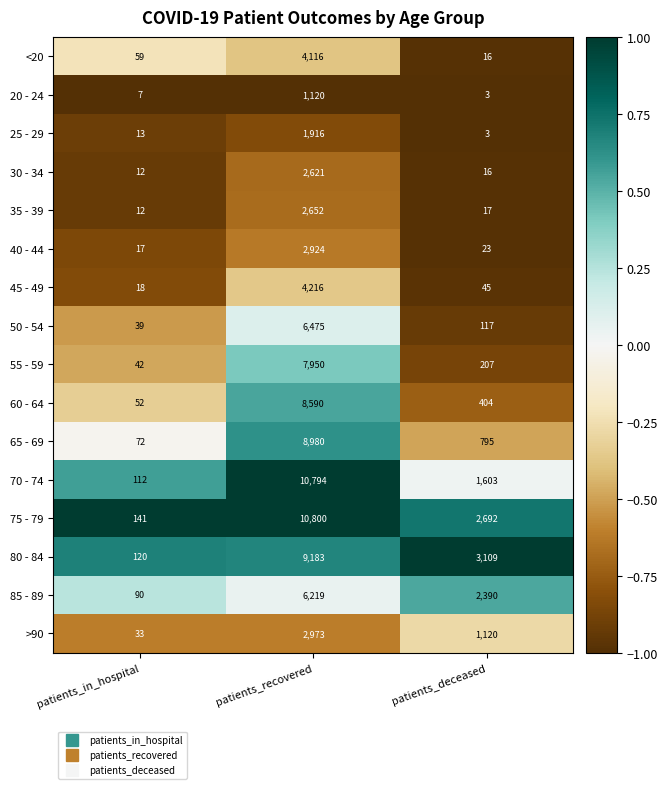

Which series has the largest range (max minus min)?

70 - 74